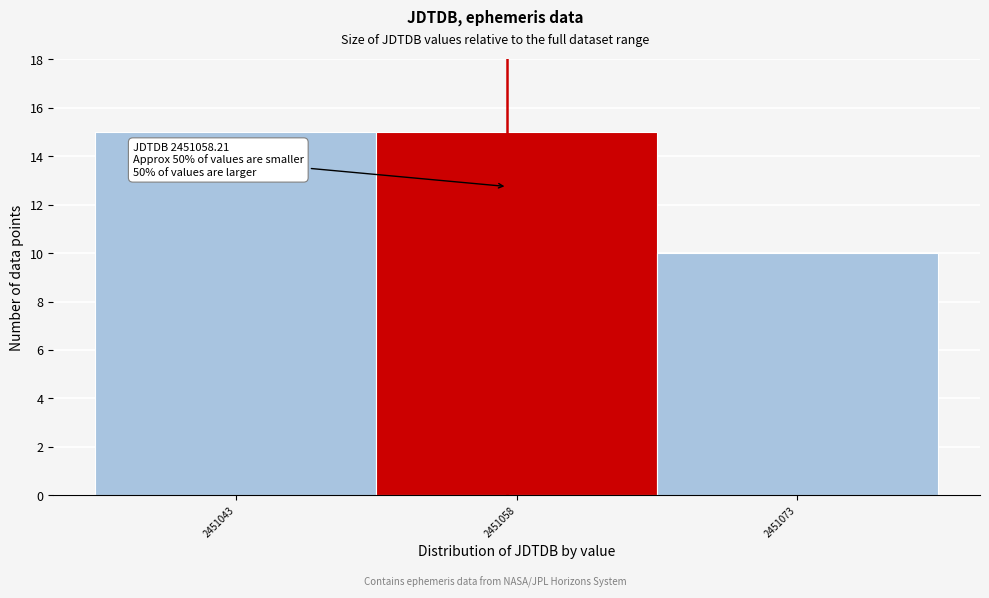

Reading left to right, extract all data points from this chart.

15	15	10